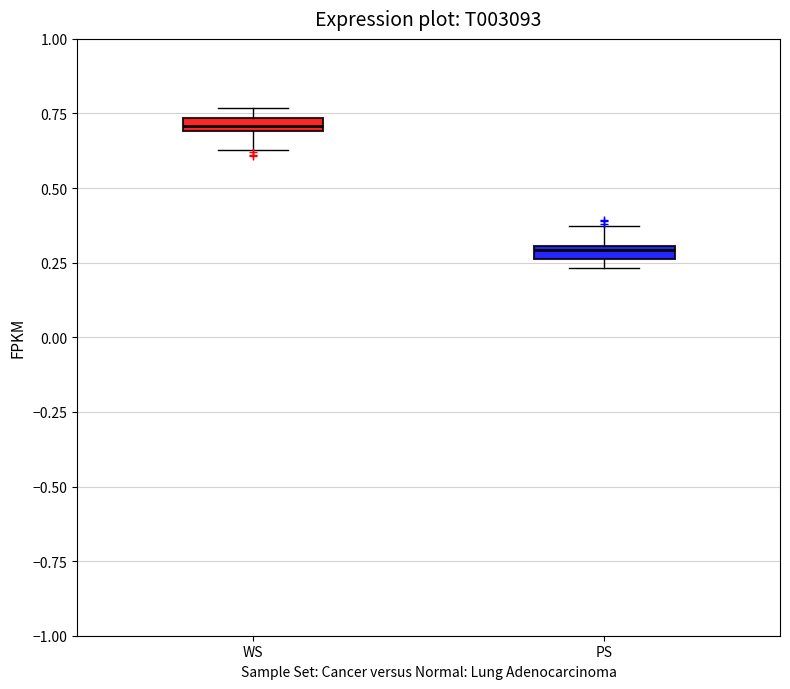

Where is the lower edge of the box for PS on the y-axis? The values are not printed on the chart, so give them approximately, as read against the axis.

0.25